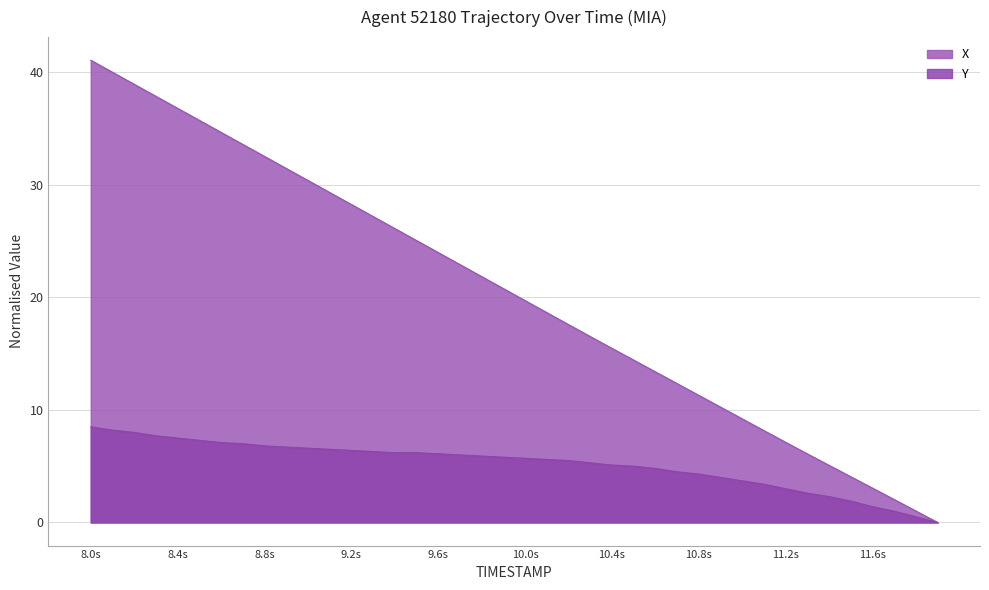

What is the greatest value displayed?

41.1